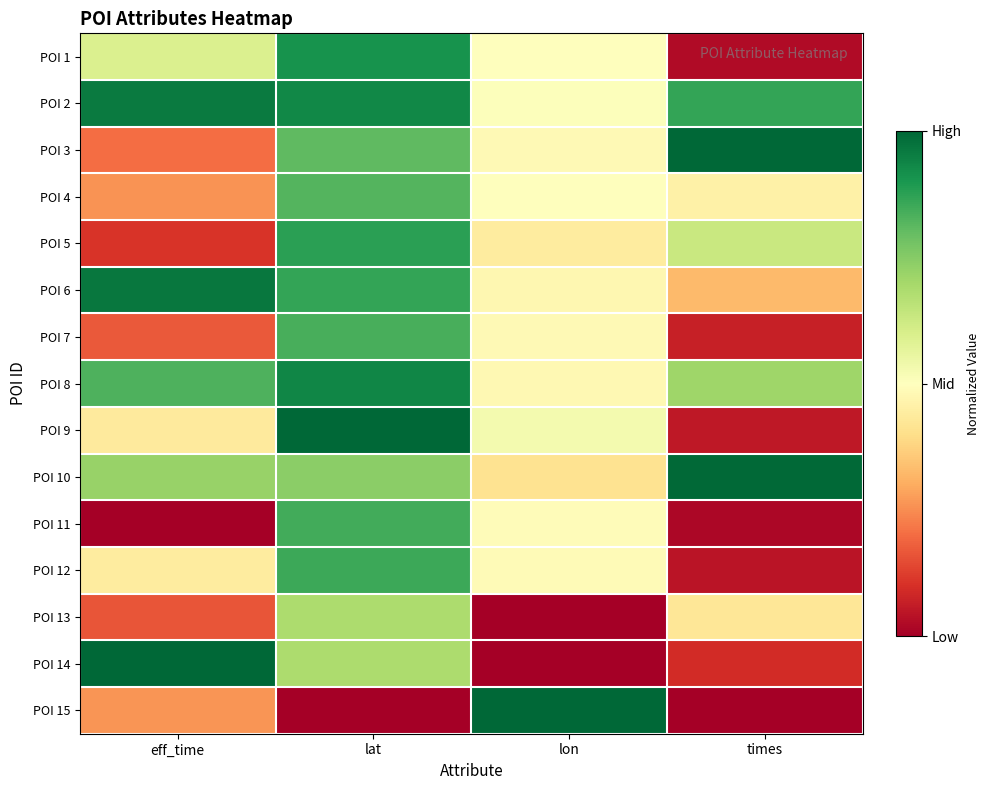

Reading left to right, what are all the values shown in this chart?

POI 1: eff_time=0.6	lat=0.9	lon=0.5	times=0.0
POI 2: eff_time=1.0	lat=0.9	lon=0.5	times=0.9
POI 3: eff_time=0.2	lat=0.8	lon=0.5	times=1.0
POI 4: eff_time=0.3	lat=0.8	lon=0.5	times=0.5
POI 5: eff_time=0.1	lat=0.9	lon=0.4	times=0.6
POI 6: eff_time=1.0	lat=0.9	lon=0.5	times=0.3
POI 7: eff_time=0.2	lat=0.8	lon=0.5	times=0.1
POI 8: eff_time=0.8	lat=0.9	lon=0.5	times=0.7
POI 9: eff_time=0.4	lat=1.0	lon=0.5	times=0.1
POI 10: eff_time=0.7	lat=0.7	lon=0.4	times=1.0
POI 11: eff_time=0.0	lat=0.8	lon=0.5	times=0.0
POI 12: eff_time=0.4	lat=0.9	lon=0.5	times=0.0
POI 13: eff_time=0.2	lat=0.7	lon=0.0	times=0.4
POI 14: eff_time=1.0	lat=0.7	lon=0.0	times=0.1
POI 15: eff_time=0.3	lat=0.0	lon=1.0	times=0.0